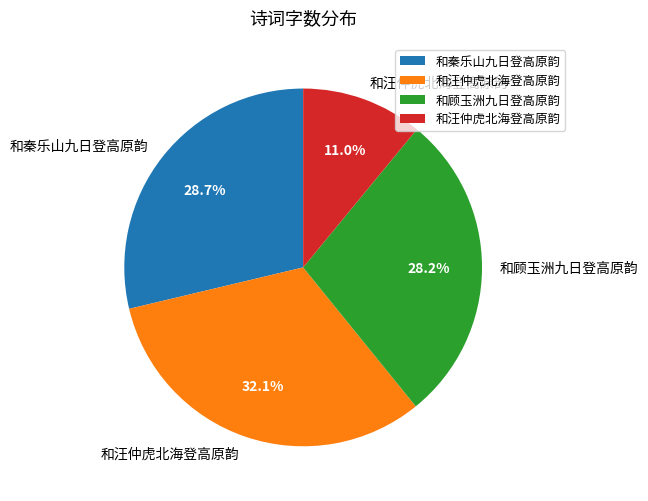

Does any single category account for the majority?

No